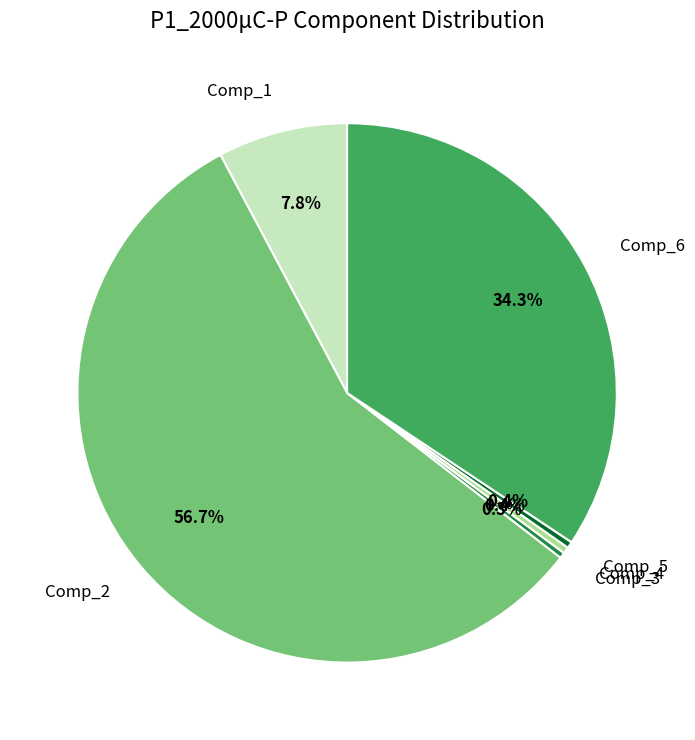

Combined, do Comp_2 and Comp_1 account for over 50%?

Yes